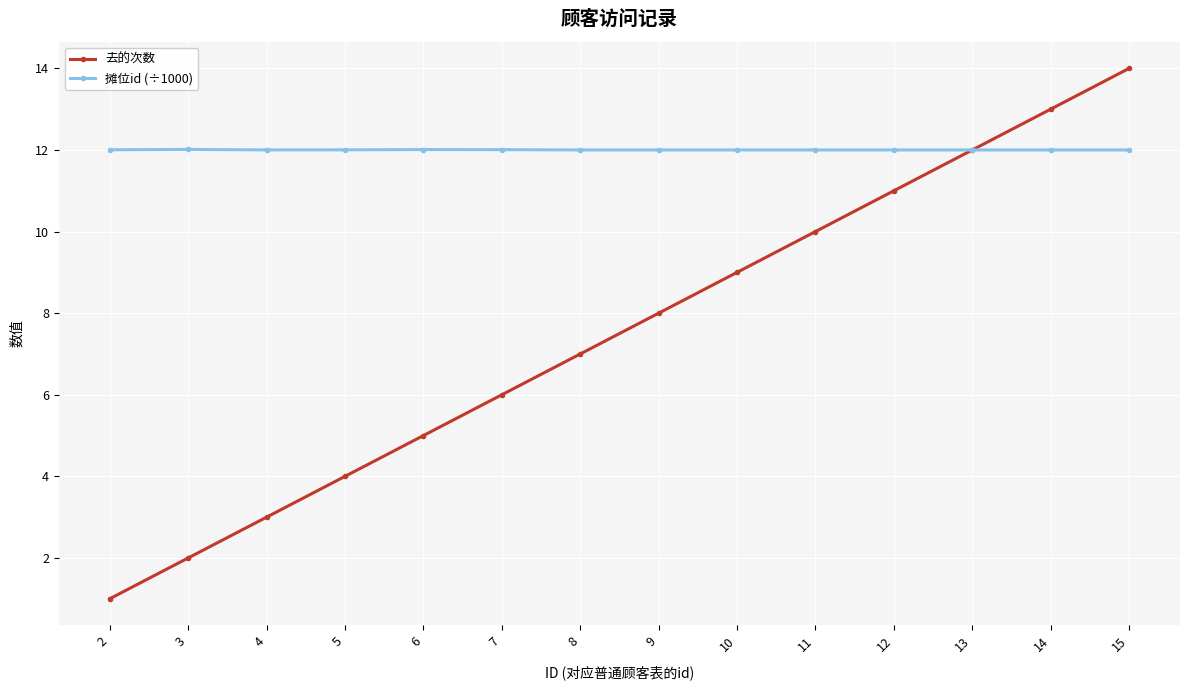

How many lines are shown in the chart?

2